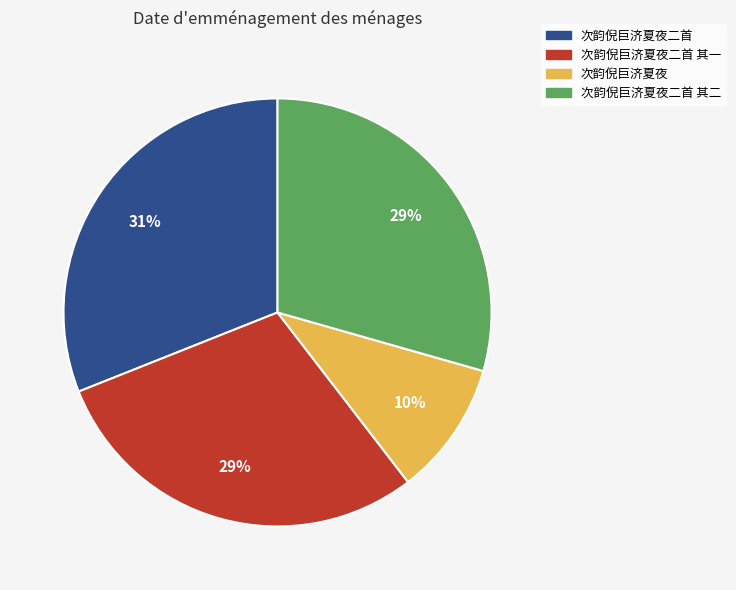

Does 次韵倪巨济夏夜二首 account for over 50% of the chart?

No